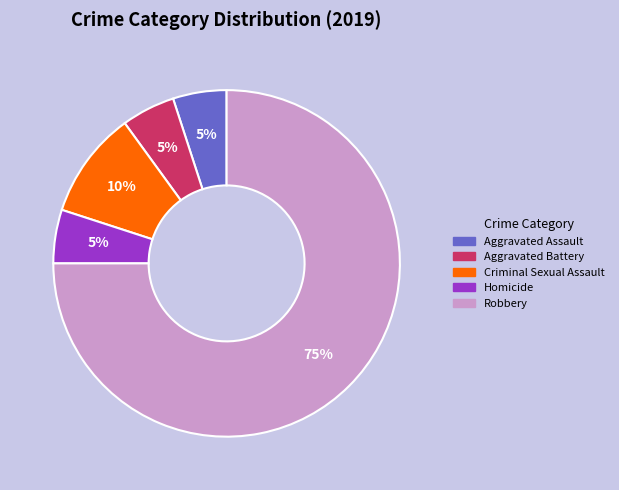

Which category has the biggest portion of the pie?

Robbery